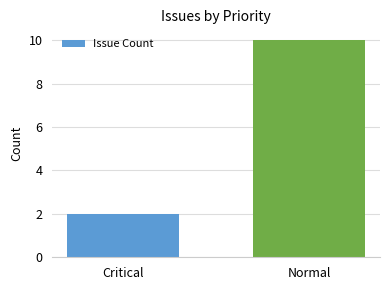

Rank the categories by value from highest to lowest.

Normal, Critical